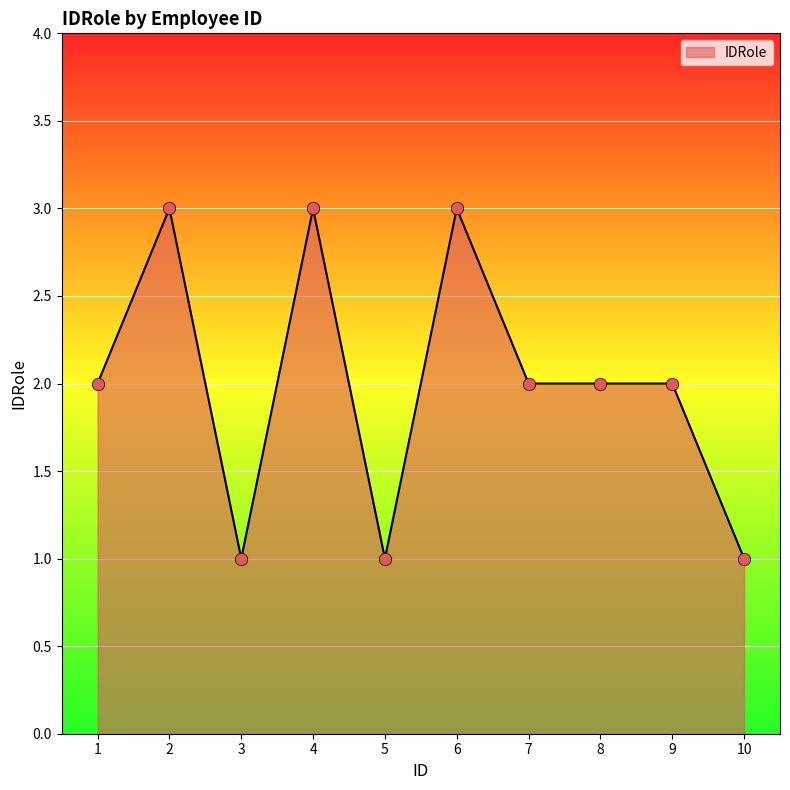

What is the change in value from 1 to 4?

+1